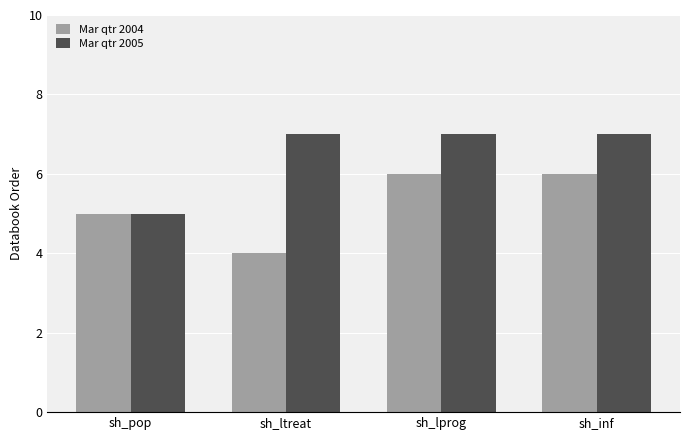

Count the number of data series in this chart.

2